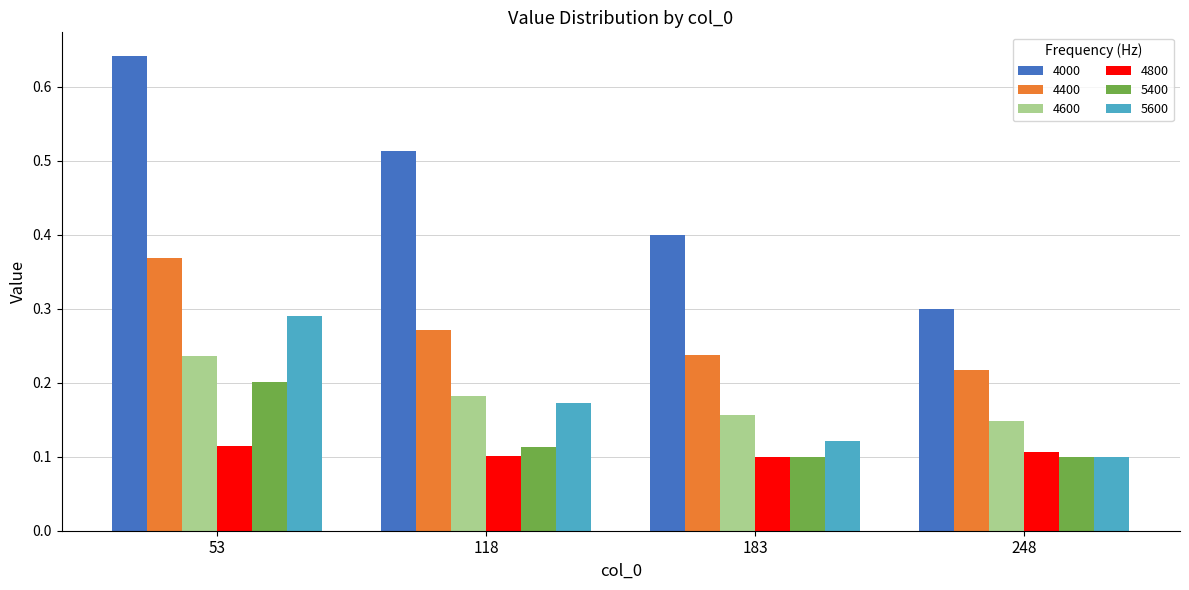

How many categories are shown in the chart?

4